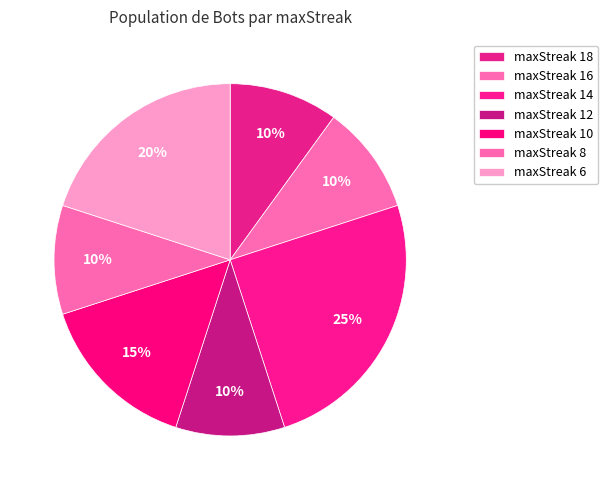

Count the number of slices in the pie.

7